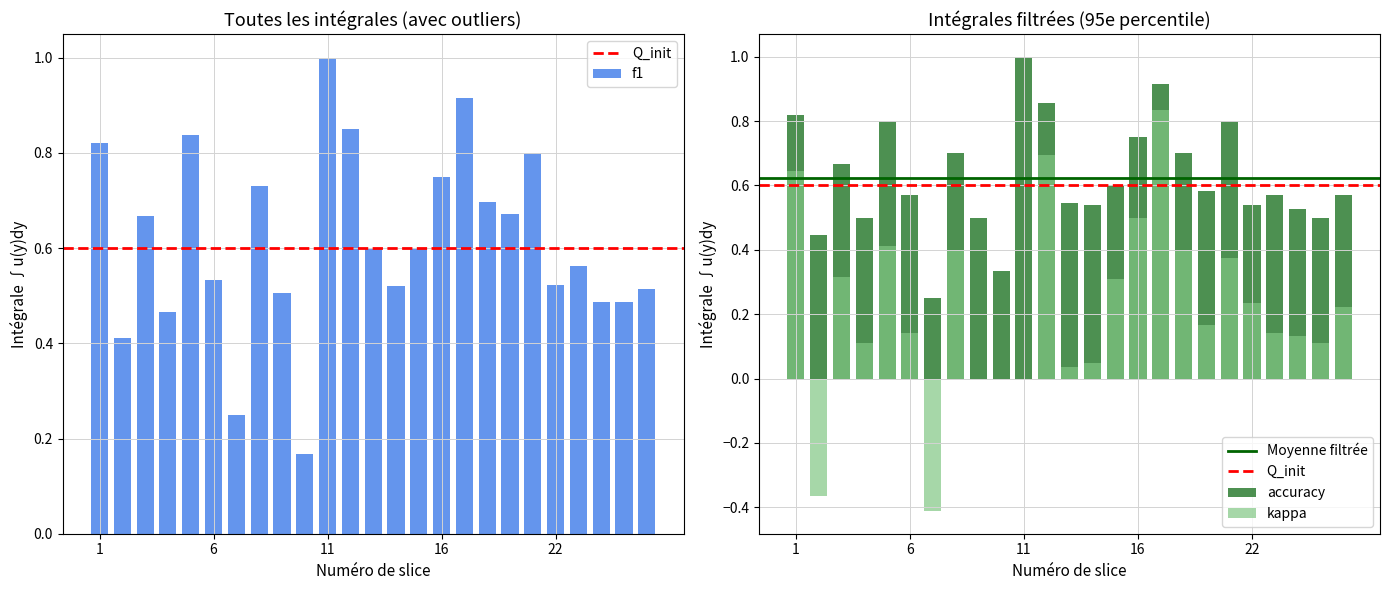

What is the difference between the accuracy values at 17 and 11?

0.1